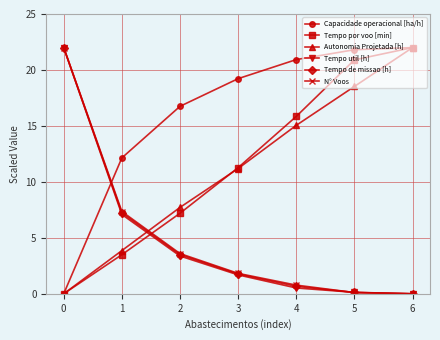

How many lines are shown in the chart?

6